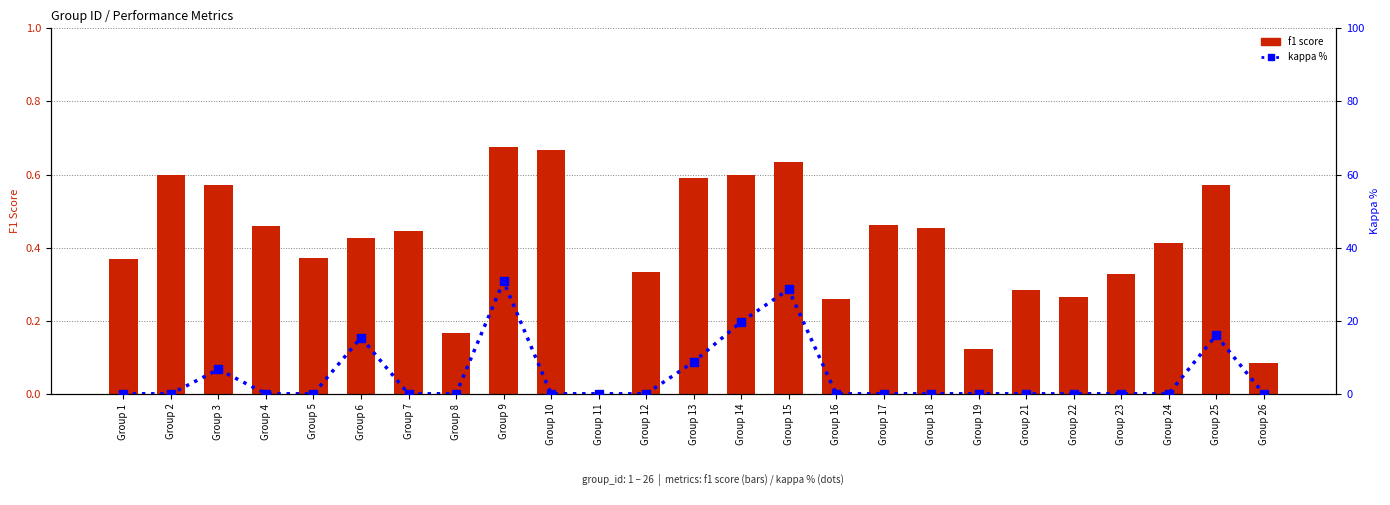

What is the difference between the maximum and second lowest values in the f1 score series?

0.6